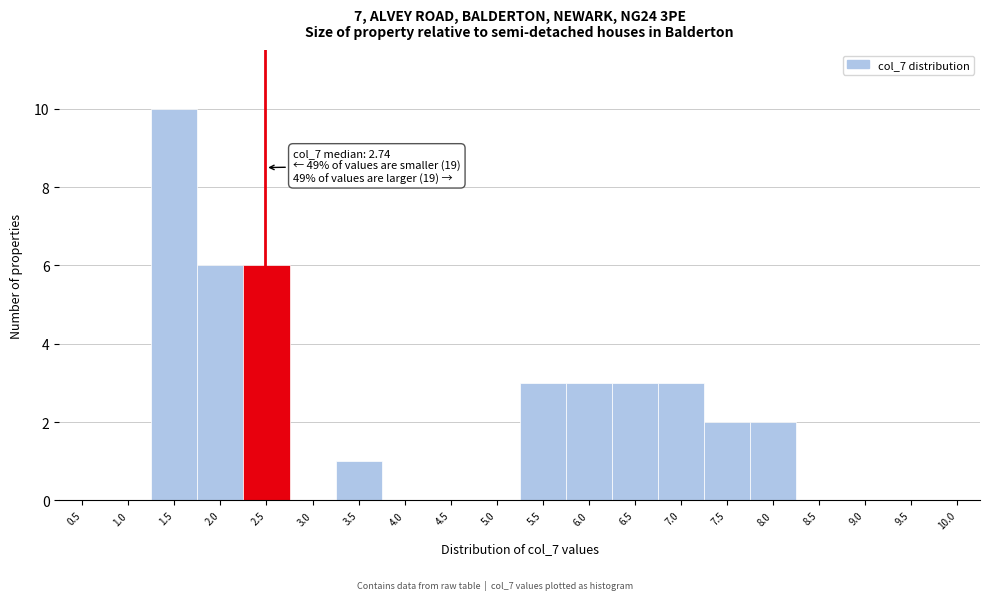

Reading left to right, list all the values displayed in this chart.

0.5=0	1.0=0	1.5=10	2.0=6	2.5=6	3.0=0	3.5=1	4.0=0	4.5=0	5.0=0	5.5=3	6.0=3	6.5=3	7.0=3	7.5=2	8.0=2	8.5=0	9.0=0	9.5=0	10.0=0